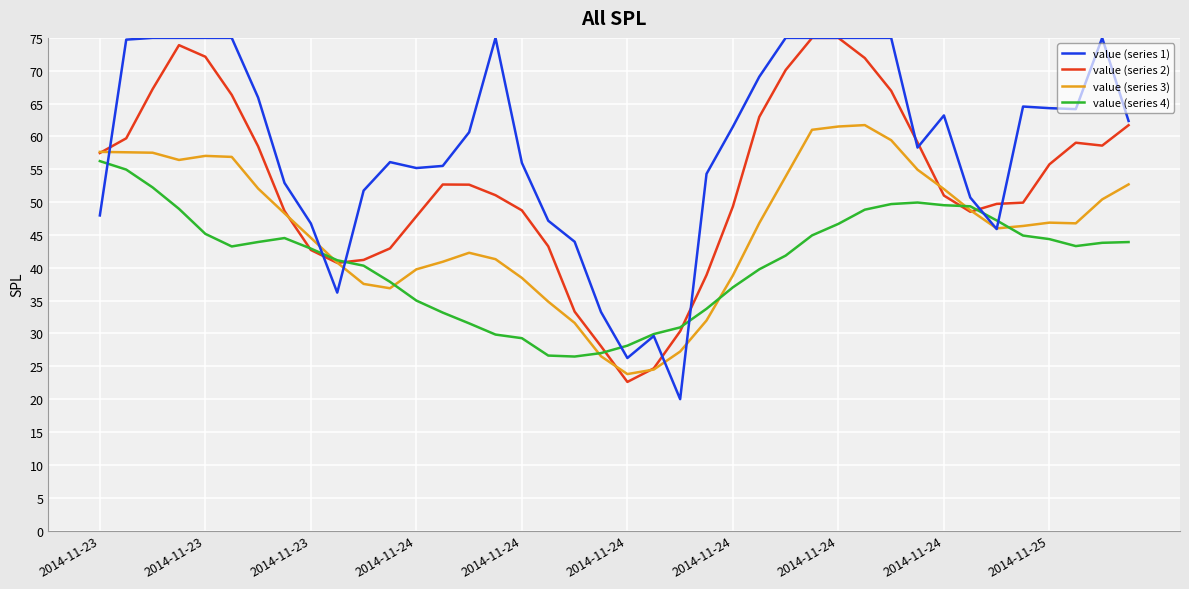

Rank the series by their average value, from lowest to highest.

value (series 4), value (series 3), value (series 2), value (series 1)